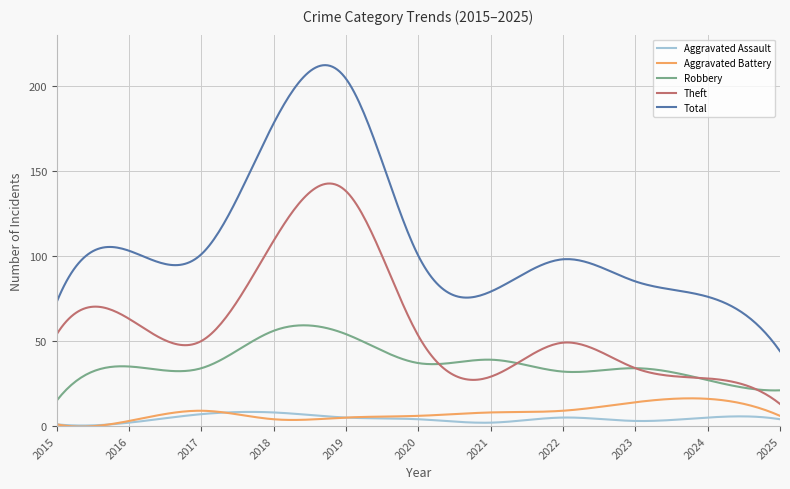

True or false: Aggravated Battery and Robbery cross at least once.

False